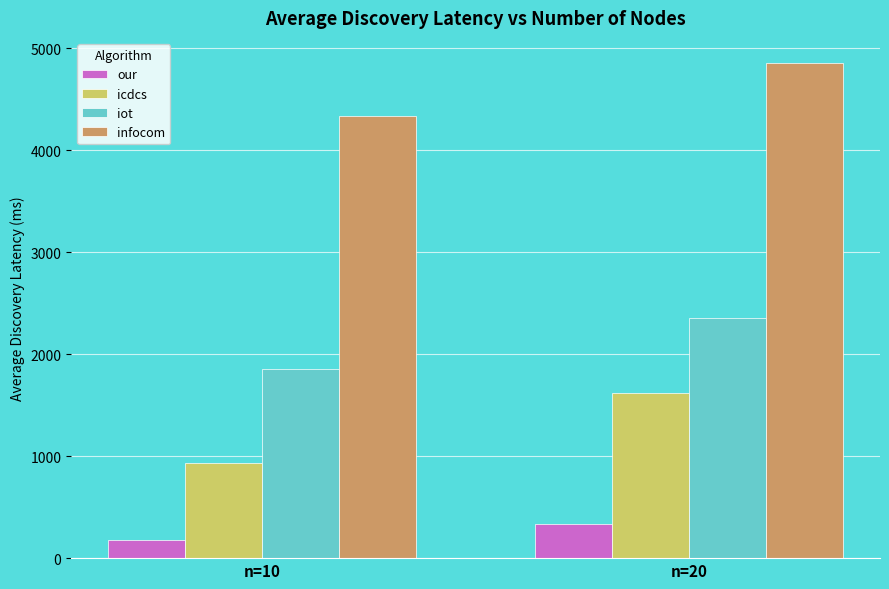

Which label corresponds to the largest value in the chart?

n=20